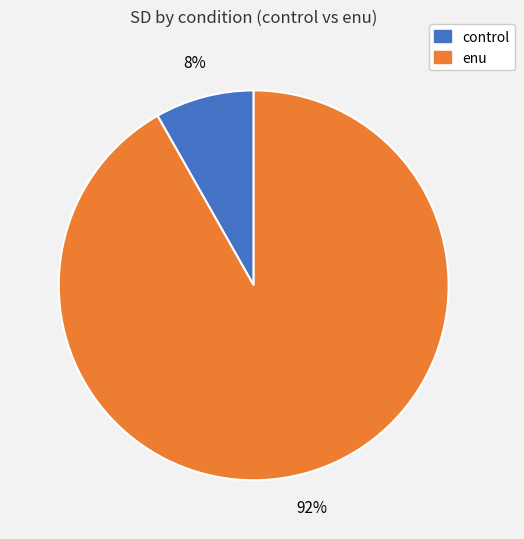

To the nearest percent, what is the difference between the largest and smallest slice percentages?

84%